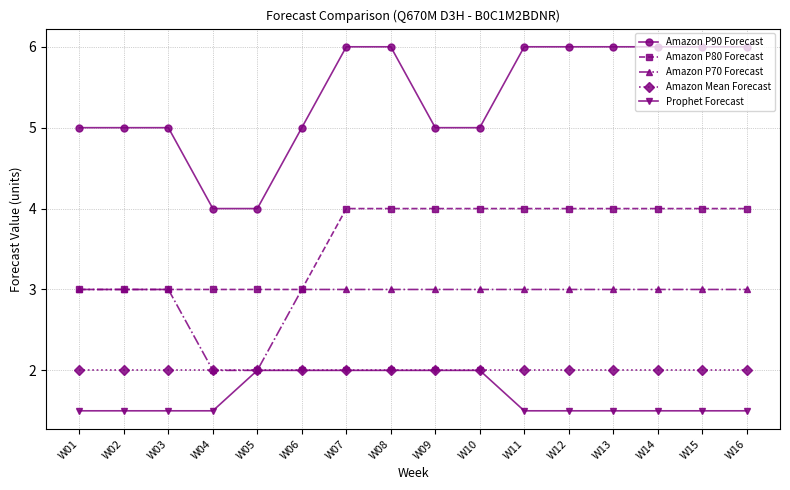

What value does the Amazon Mean Forecast series have at W12?

2.0